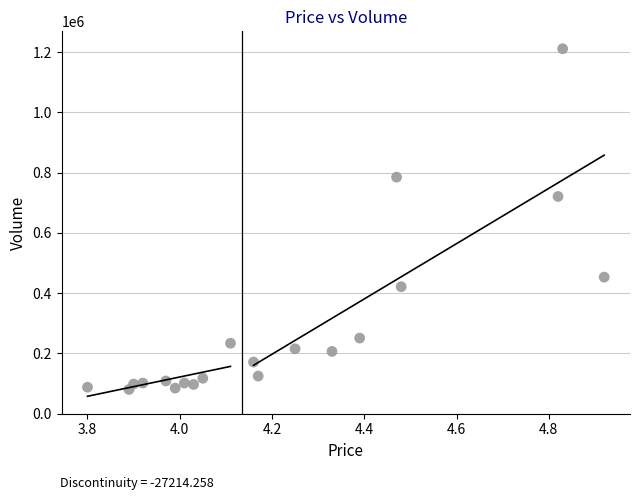

What Y value in the scatter plot is closest to 646102?

721192